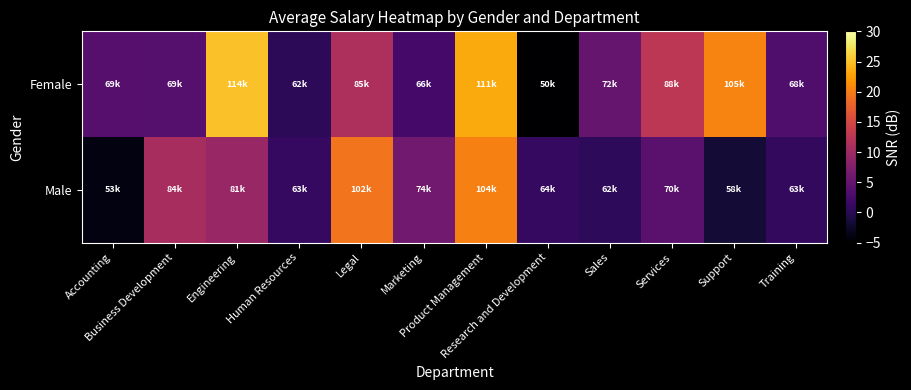

Rank the series by their maximum value, from lowest to highest.

Male, Female